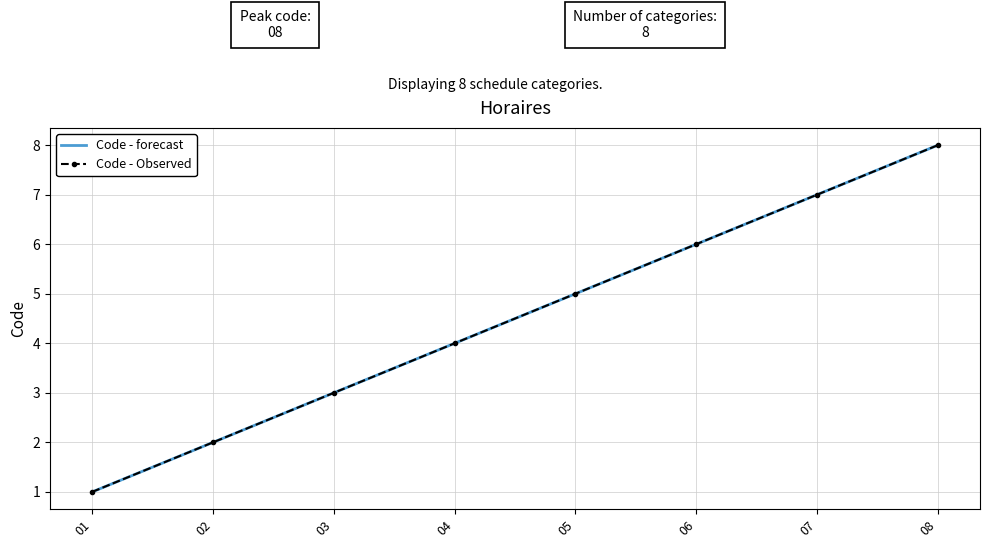

What is the difference between the maximum and minimum values in the Code - forecast series?

7